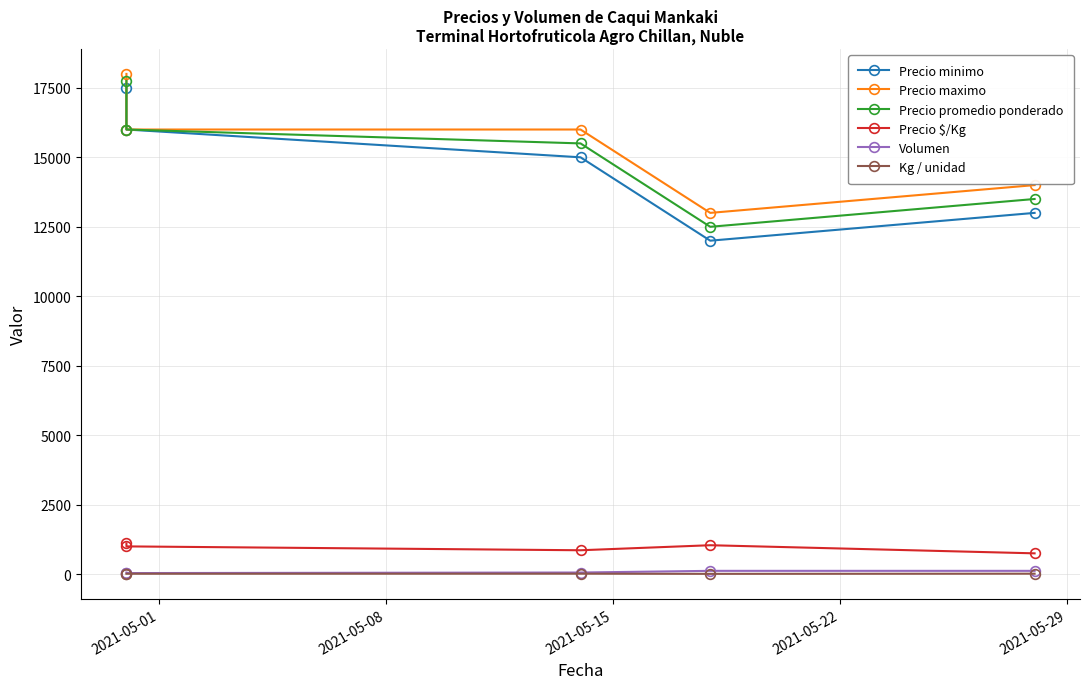

What is the sum of all Precio minimo values?

73500